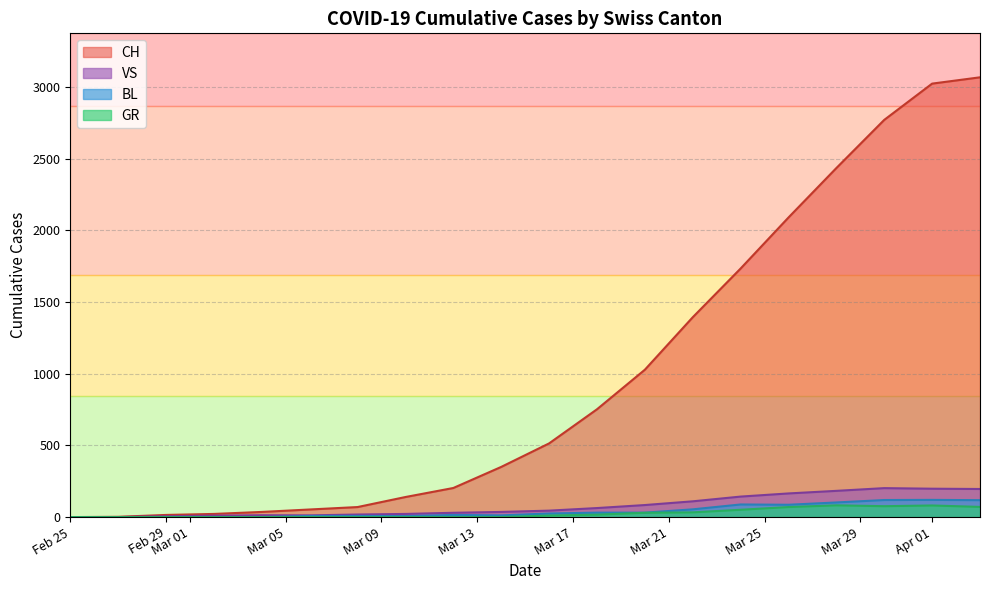

Which series has the largest total across all categories?

CH